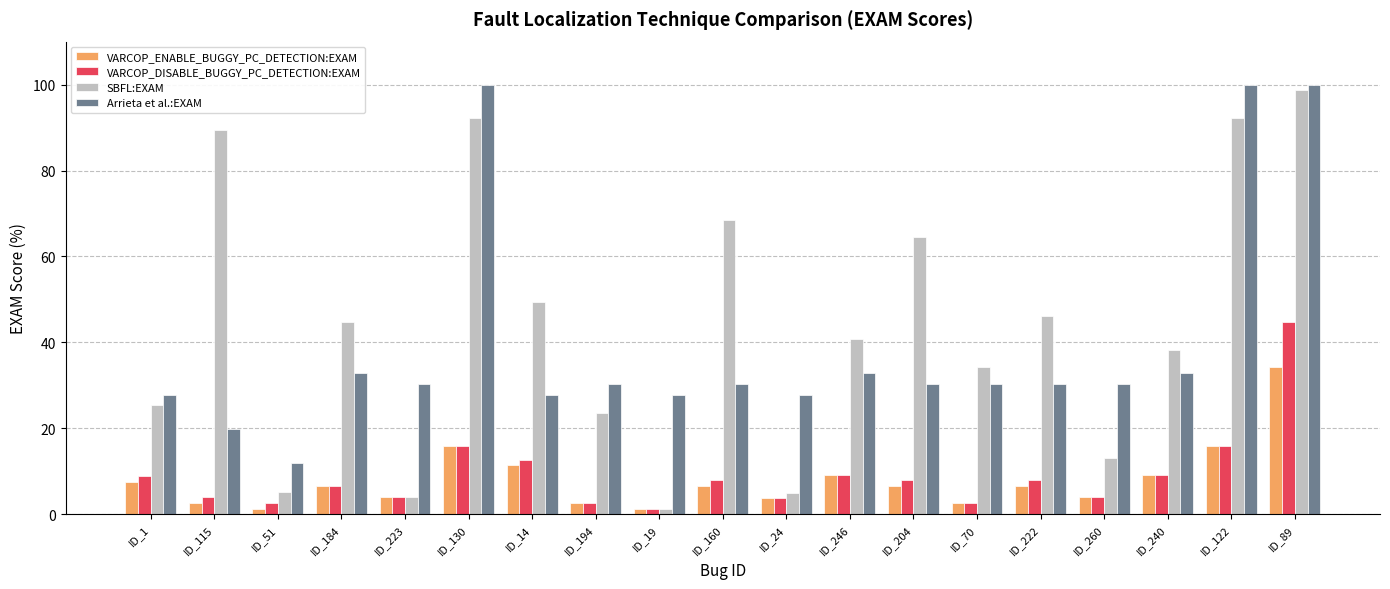

Where does the VARCOP_DISABLE_BUGGY_PC_DETECTION:EXAM series first go above 7?

ID_1